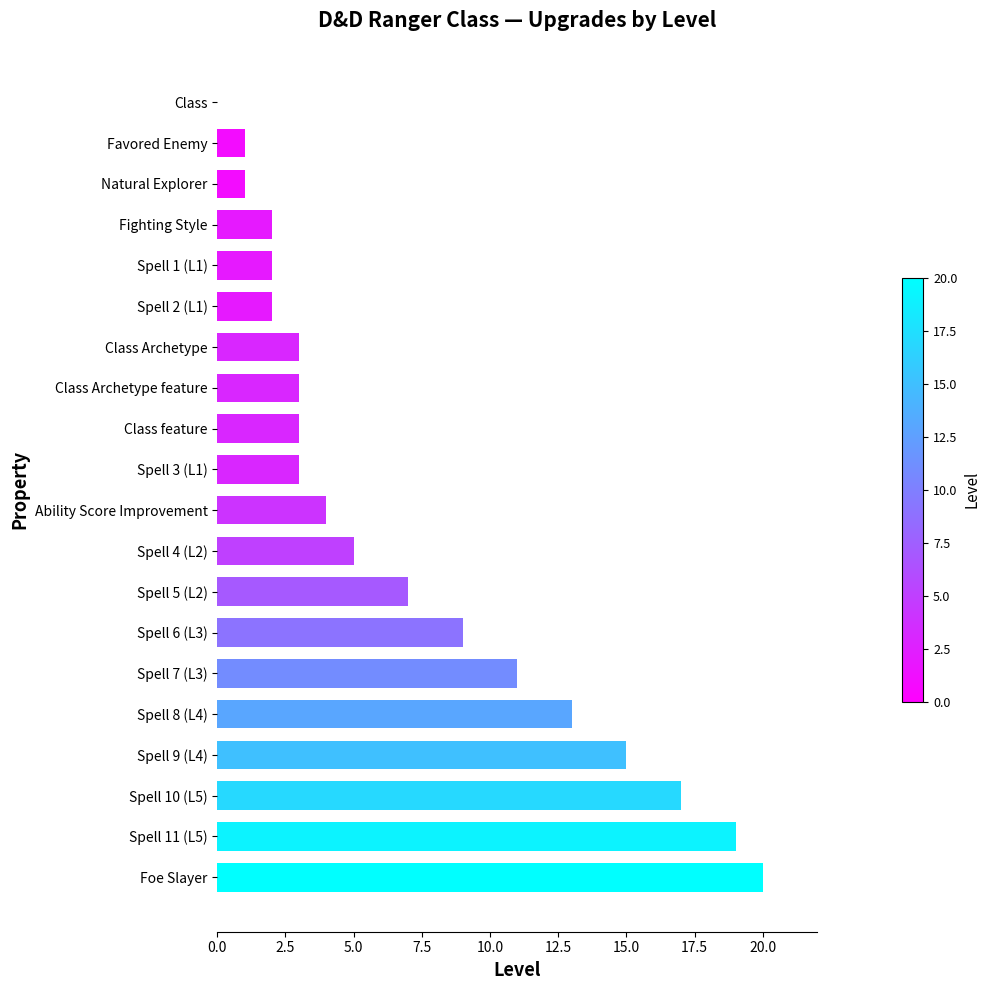

True or false: the data shows 5 at Spell 3 (L1).

False